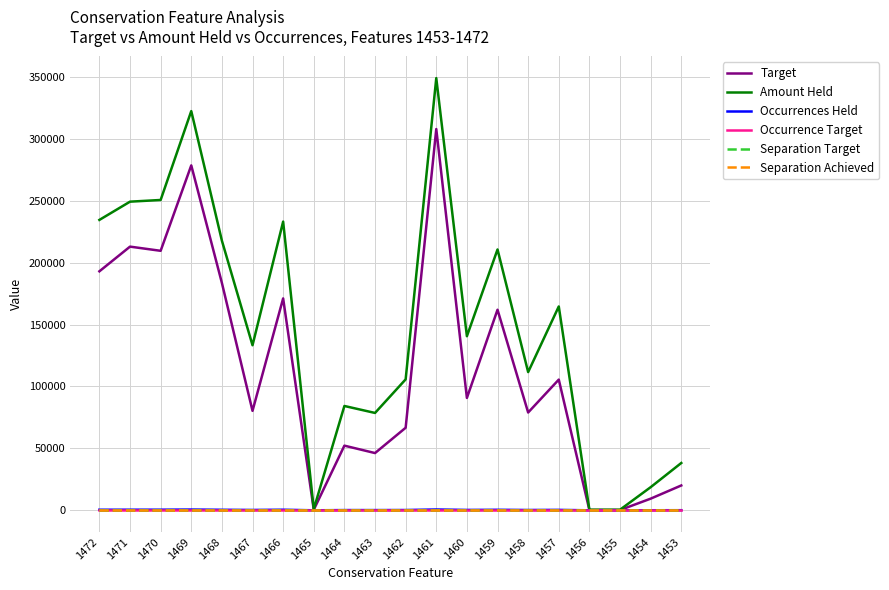

Which has a higher value, 1461 or 1466?

1461